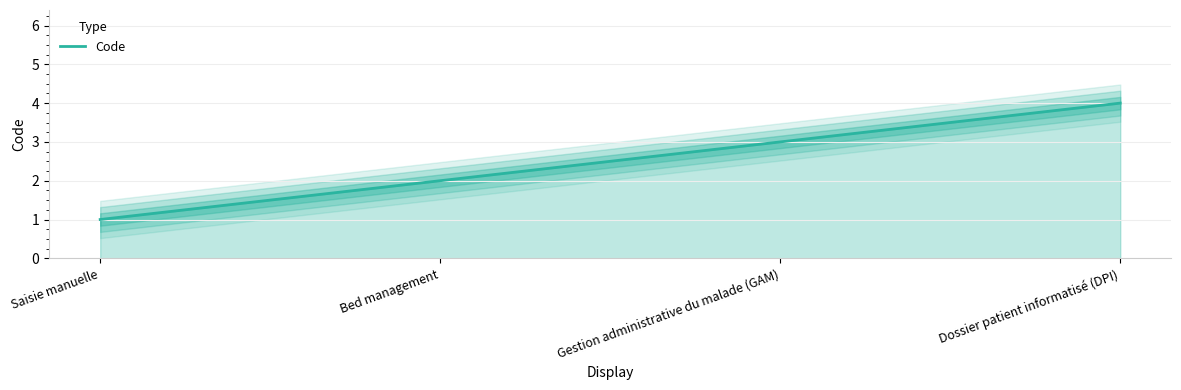

At which category does the chart reach its peak across all series?

Dossier patient informatisé (DPI)